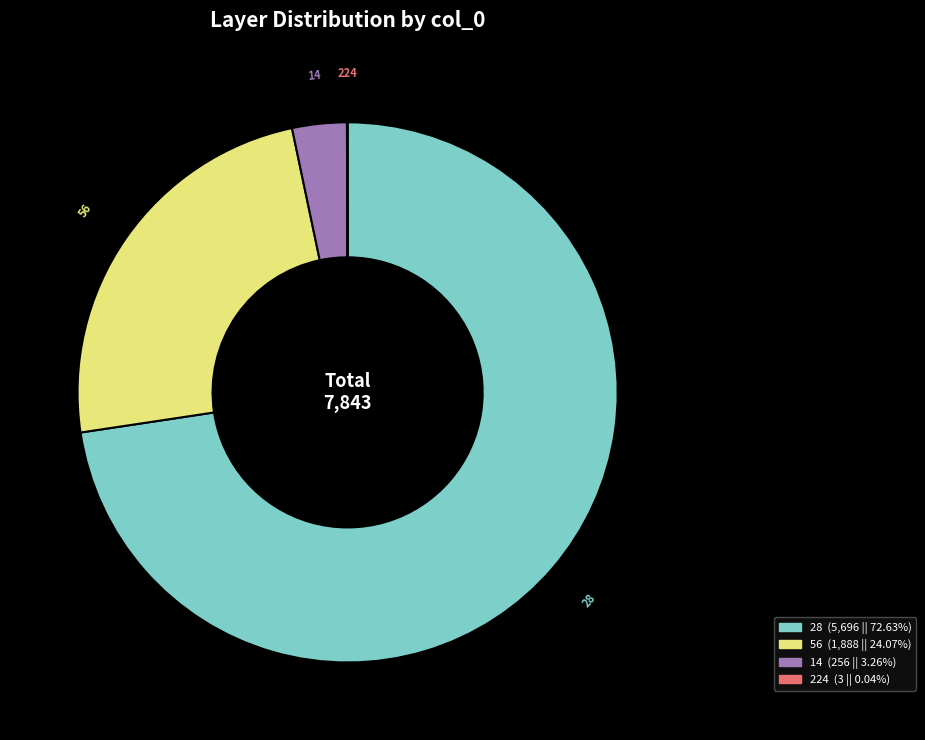

Is there a majority slice in this chart?

Yes